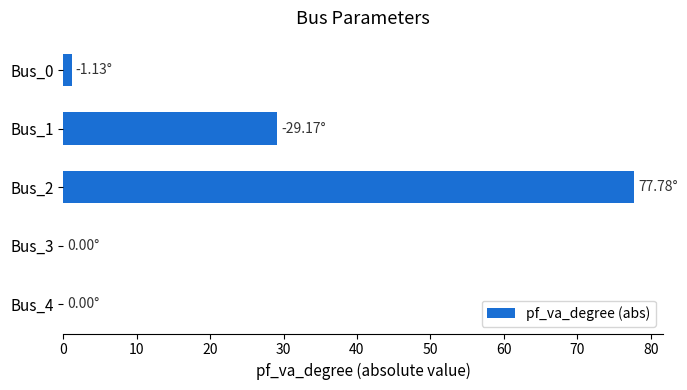

Are the bars horizontal?

Yes